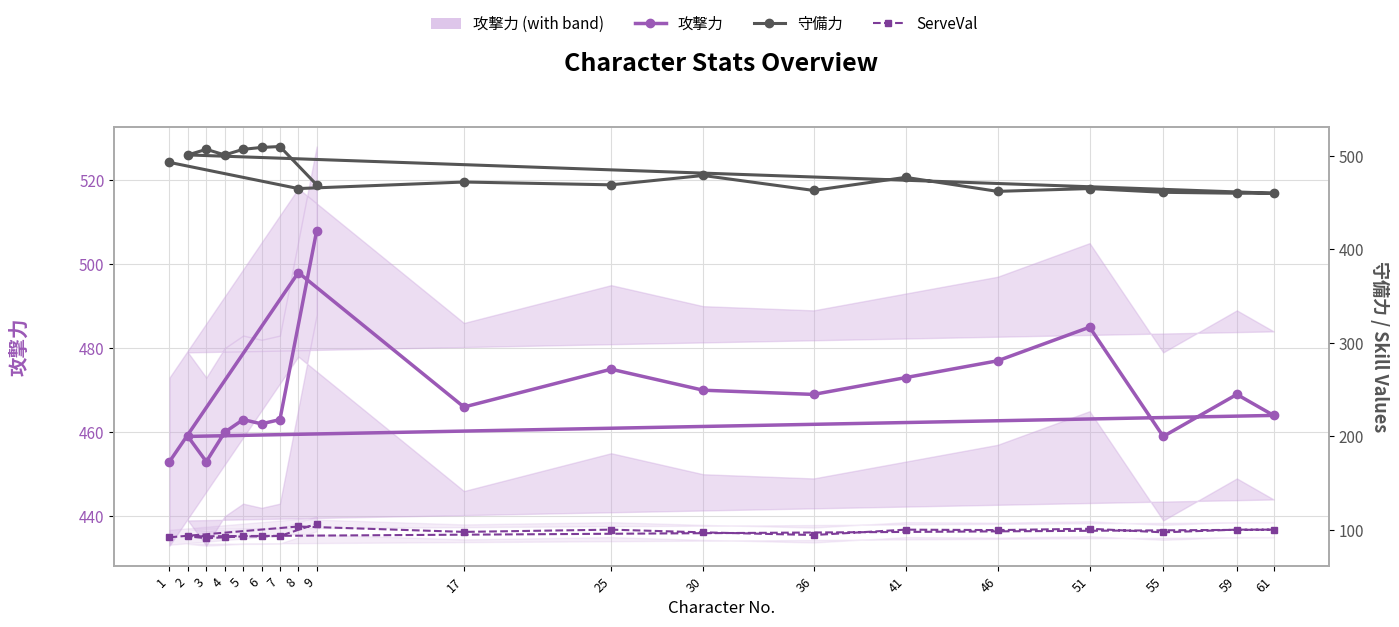

Where does the 守備力 series first go above 472?

1